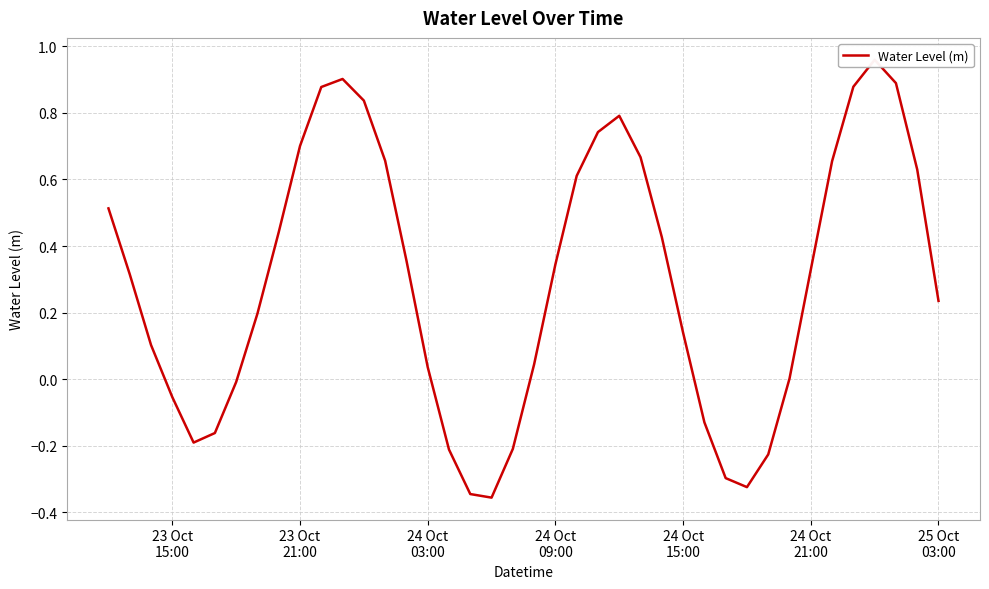

What is the average value?

0.3